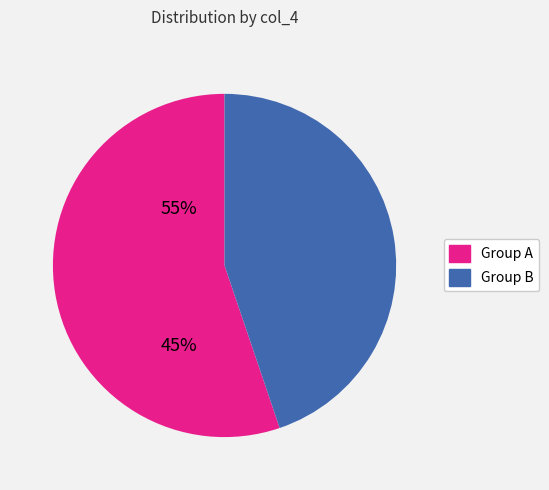

Is there a majority slice in this chart?

Yes